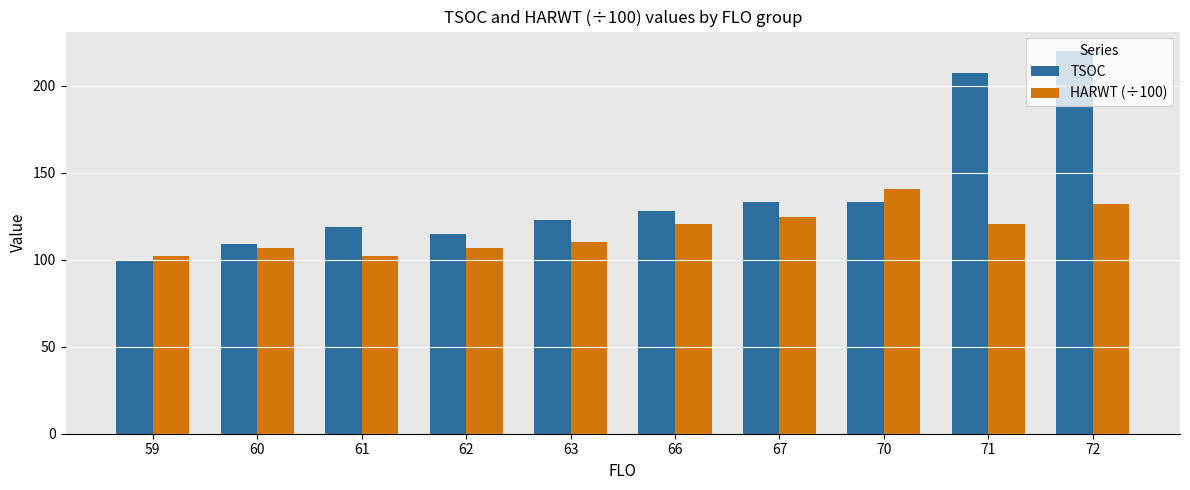

What is the sum of all TSOC values?

1387.0